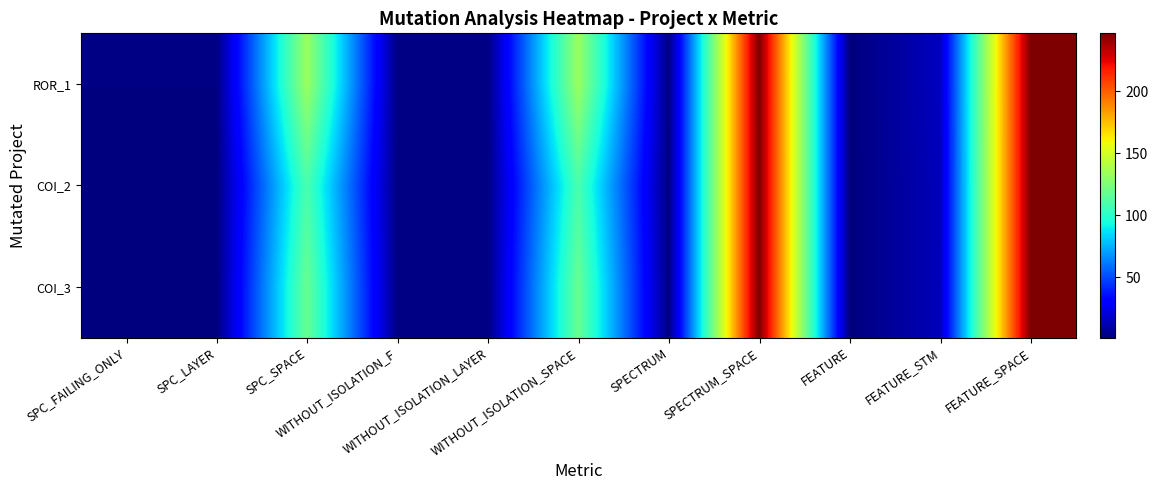

Reading left to right, transcribe all the data shown in this chart.

COI_3: SPC_FAILING_ONLY=1	SPC_LAYER=1	SPC_SPACE=118	WITHOUT_ISOLATION_F=2	WITHOUT_ISOLATION_LAYER=2	WITHOUT_ISOLATION_SPACE=118	SPECTRUM=2	SPECTRUM_SPACE=247	FEATURE=1	FEATURE_STM=14	FEATURE_SPACE=247
COI_2: SPC_FAILING_ONLY=1	SPC_LAYER=1	SPC_SPACE=109	WITHOUT_ISOLATION_F=2	WITHOUT_ISOLATION_LAYER=2	WITHOUT_ISOLATION_SPACE=109	SPECTRUM=2	SPECTRUM_SPACE=247	FEATURE=1	FEATURE_STM=14	FEATURE_SPACE=247
ROR_1: SPC_FAILING_ONLY=2	SPC_LAYER=2	SPC_SPACE=133	WITHOUT_ISOLATION_F=2	WITHOUT_ISOLATION_LAYER=2	WITHOUT_ISOLATION_SPACE=133	SPECTRUM=2	SPECTRUM_SPACE=247	FEATURE=1	FEATURE_STM=15	FEATURE_SPACE=247